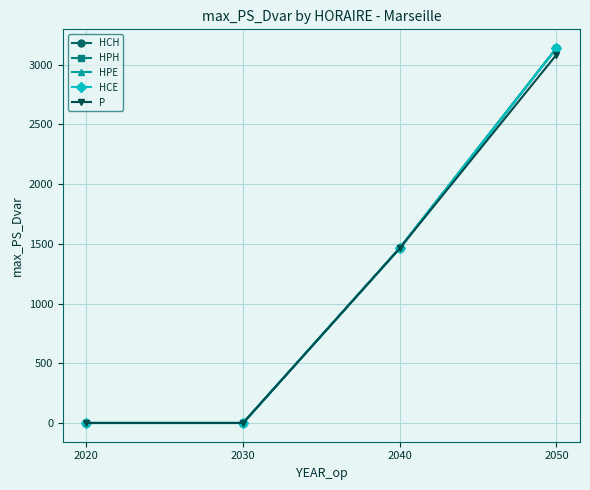

What is the difference between the maximum and minimum values in the HPE series?

3139.1